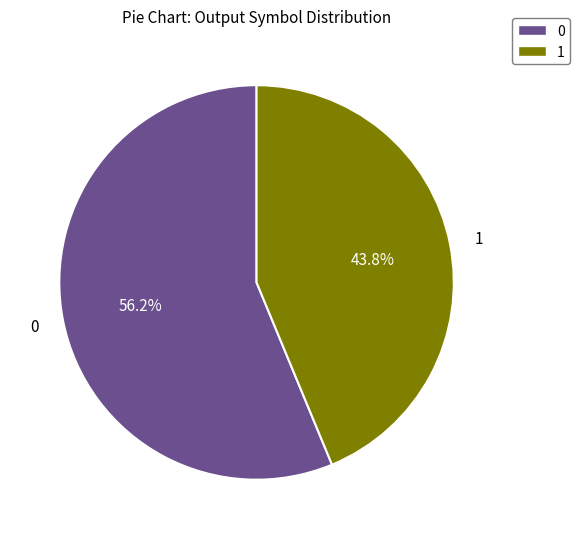

The 0 slice represents 1% of the pie. True or false?

False